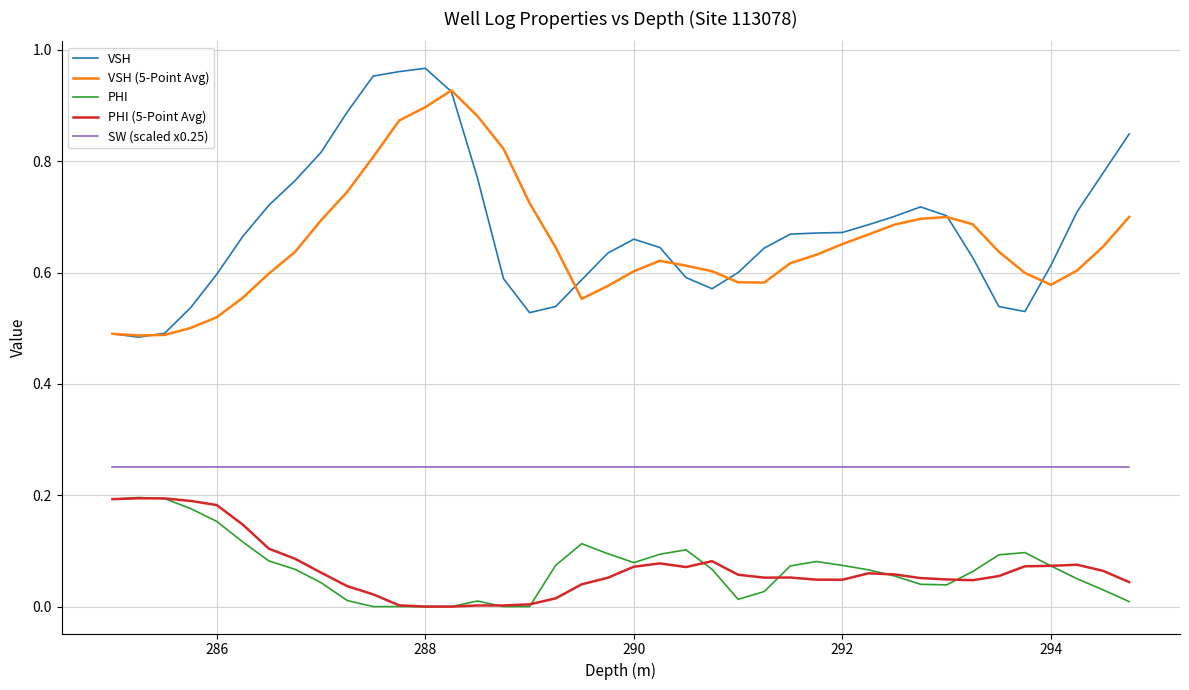

Which series has the largest range (max minus min)?

VSH